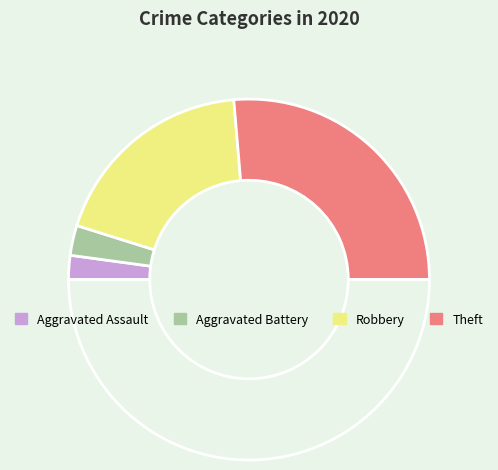

Does any single category account for the majority?

Yes